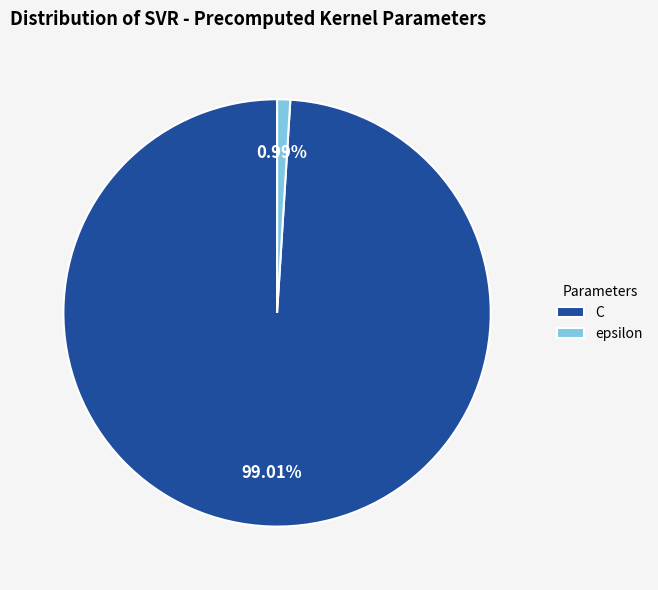

Does C account for over 50% of the chart?

Yes